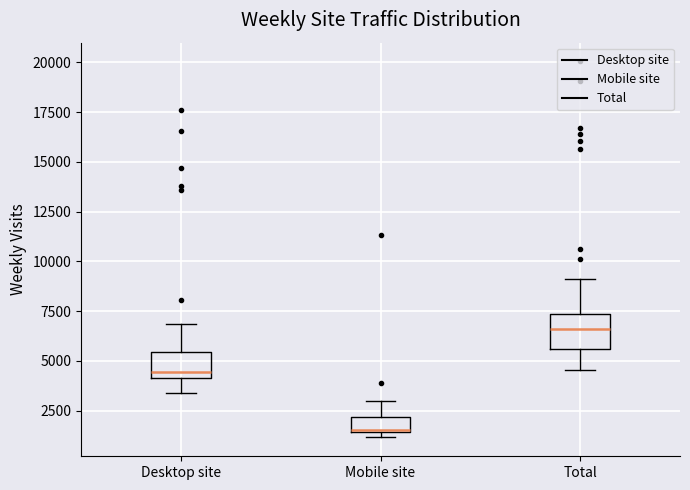

Which box's median line is the lowest?

Mobile site